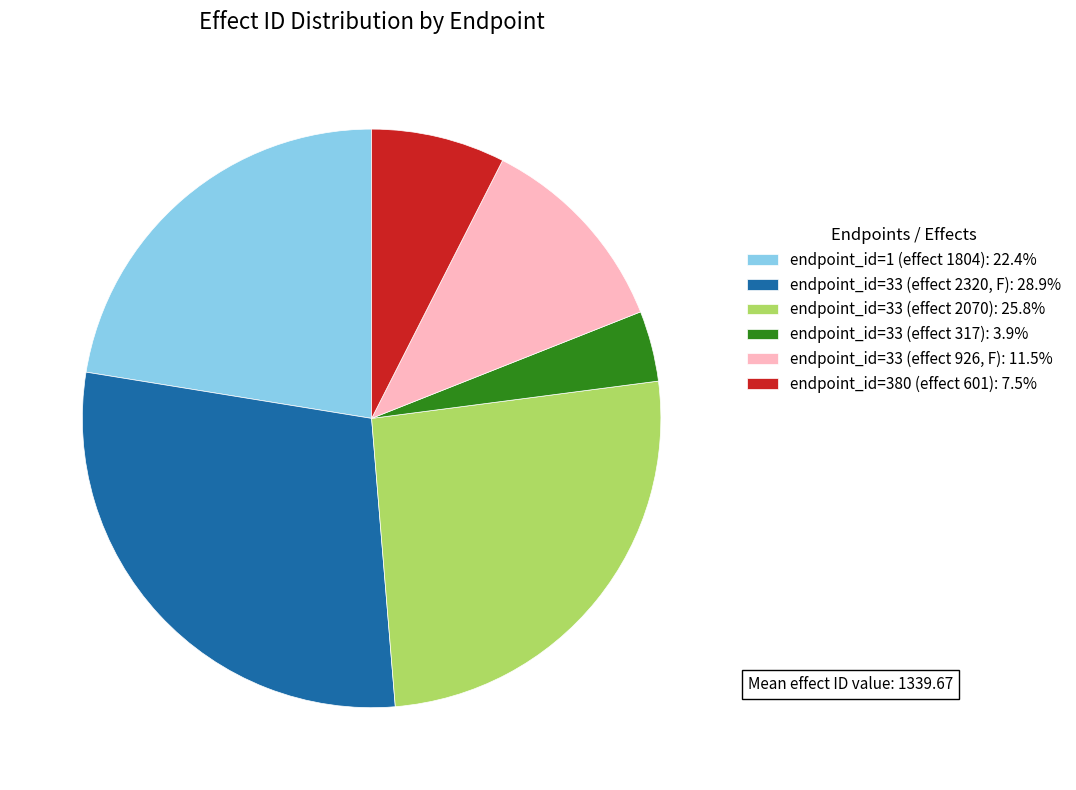

How many slices are in this pie chart?

6